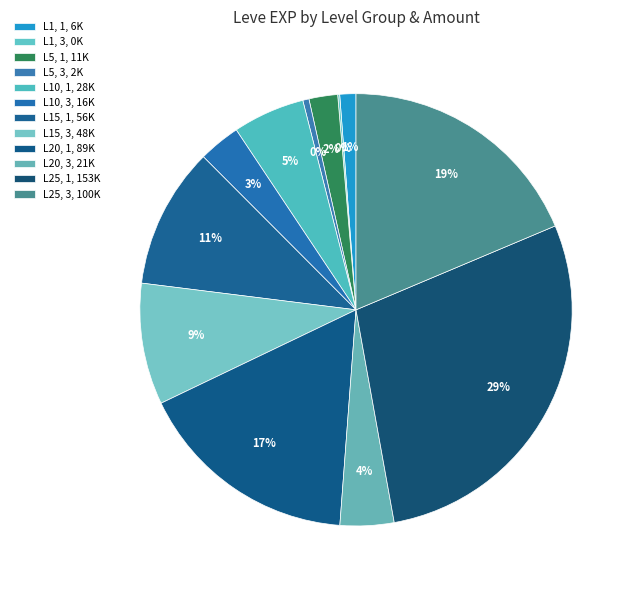

Does any single category account for the majority?

No